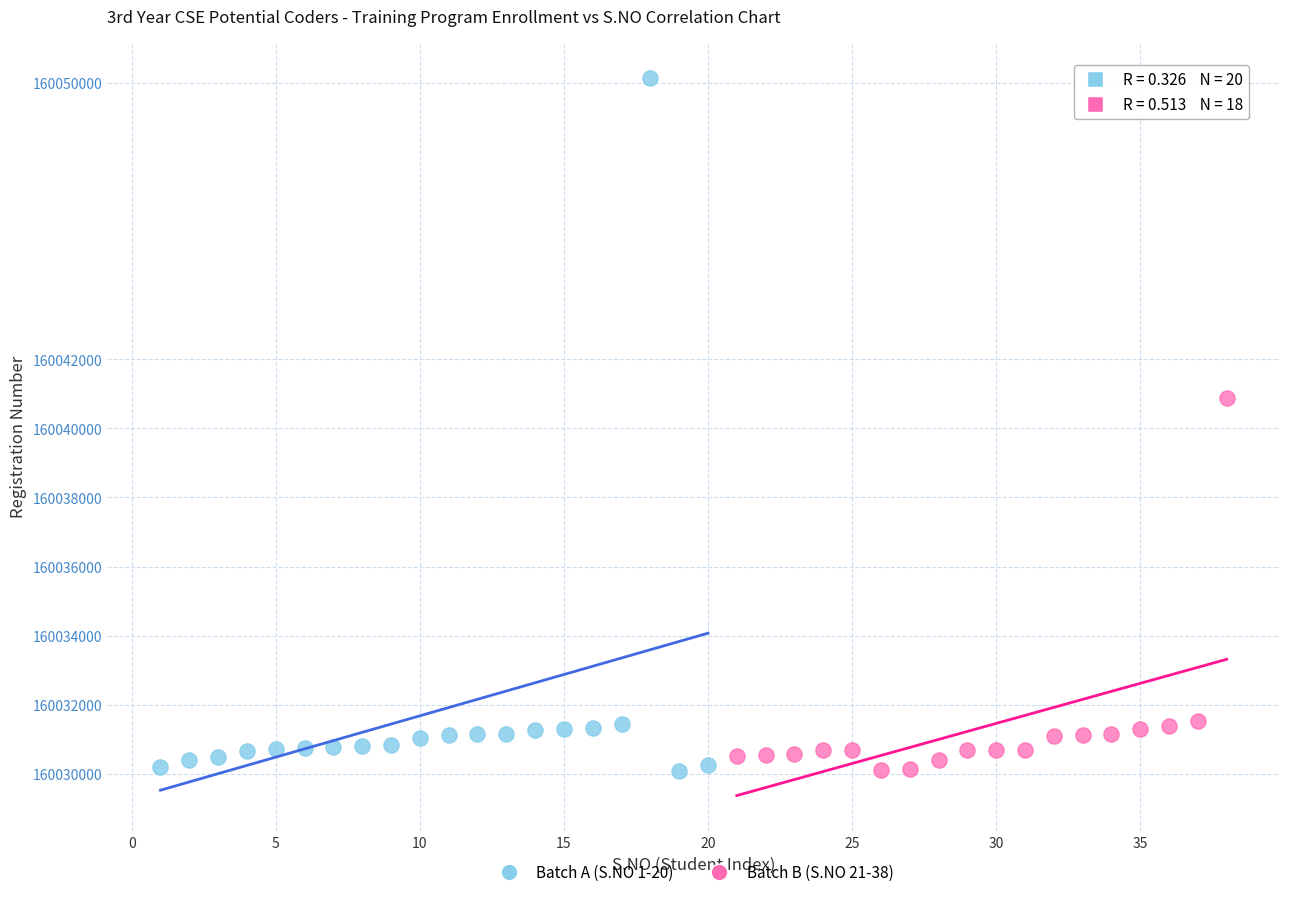

Which series has the largest Y range (max minus min)?

Batch A (S.NO 1-20)